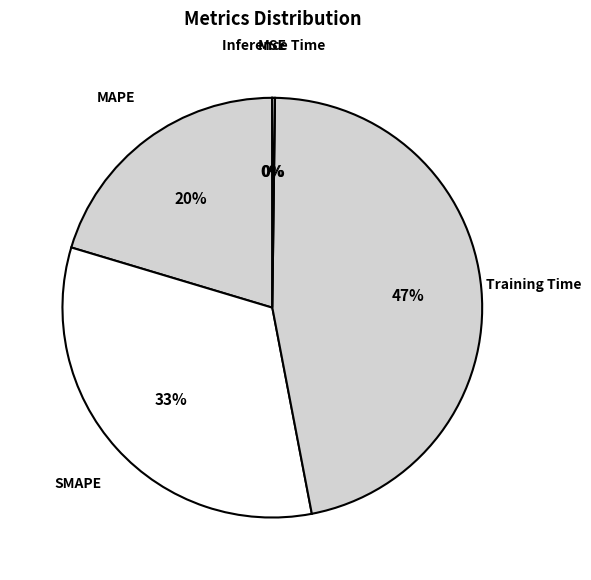

Rank the categories by value from highest to lowest.

Training Time, SMAPE, MAPE, Inference Time, MSE